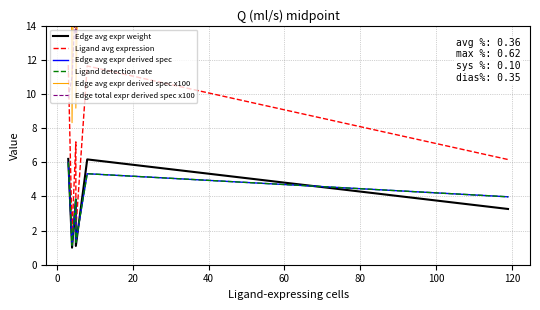

Reading left to right, transcribe all the data shown in this chart.

Edge avg expr weight: 6.2	1.0	3.8	1.1	6.2	3.3
Ligand avg expression: 11.7	1.9	7.2	2.1	11.6	6.2
Edge avg expr derived spec: 6.0	1.1	3.8	1.3	5.3	4.0
Ligand detection rate: 6.0	1.1	3.8	1.3	5.3	4.0
Edge avg expr derived spec x100: 51.7	8.3	31.8	9.2	51.4	27.2
Edge total expr derived spec x100: 9.8	11.0	15.6	13.2	29.2	307.6